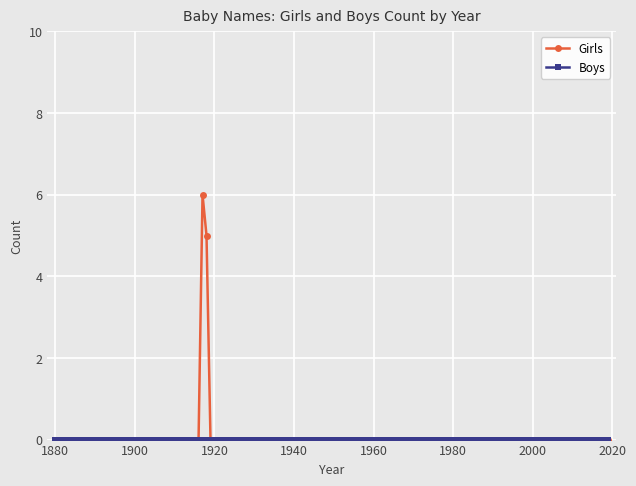

What is the highest value of the Girls series?

6